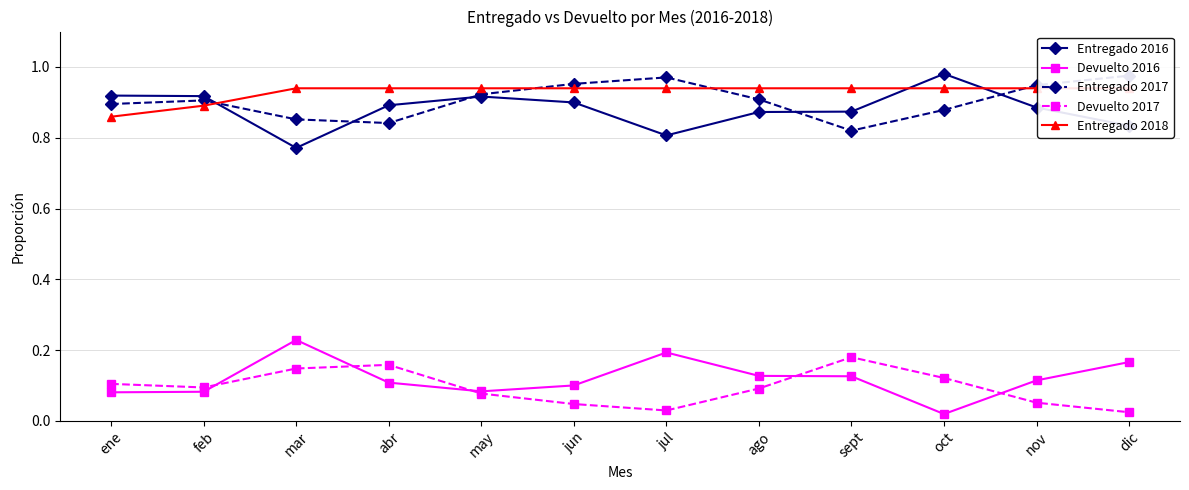

How many lines are shown in the chart?

5